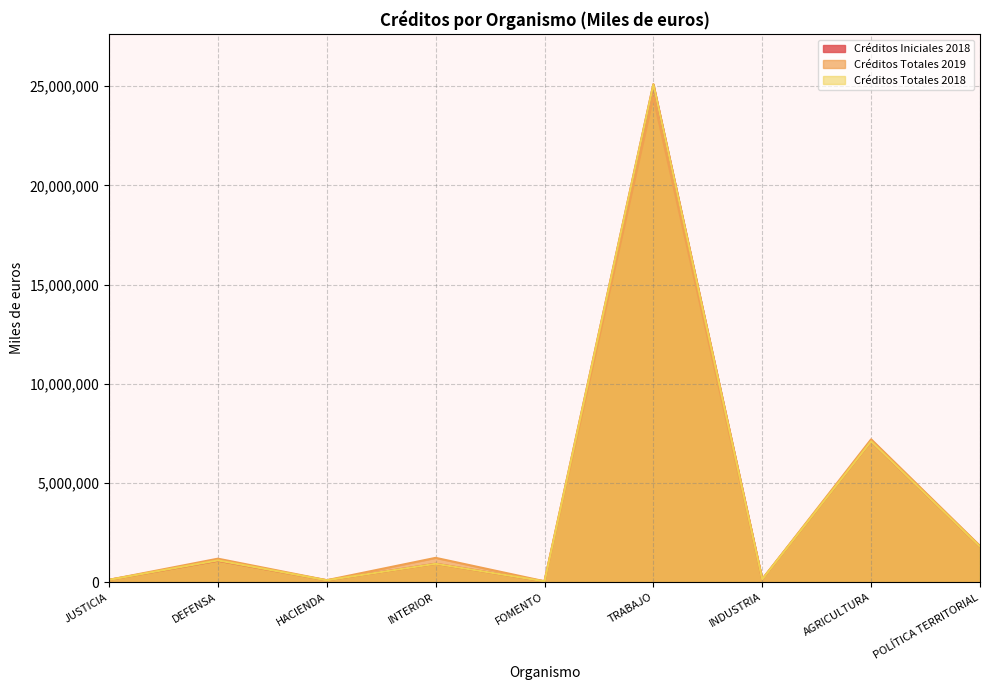

True or false: Créditos Totales 2018 and Créditos Iniciales 2018 cross at least once.

False